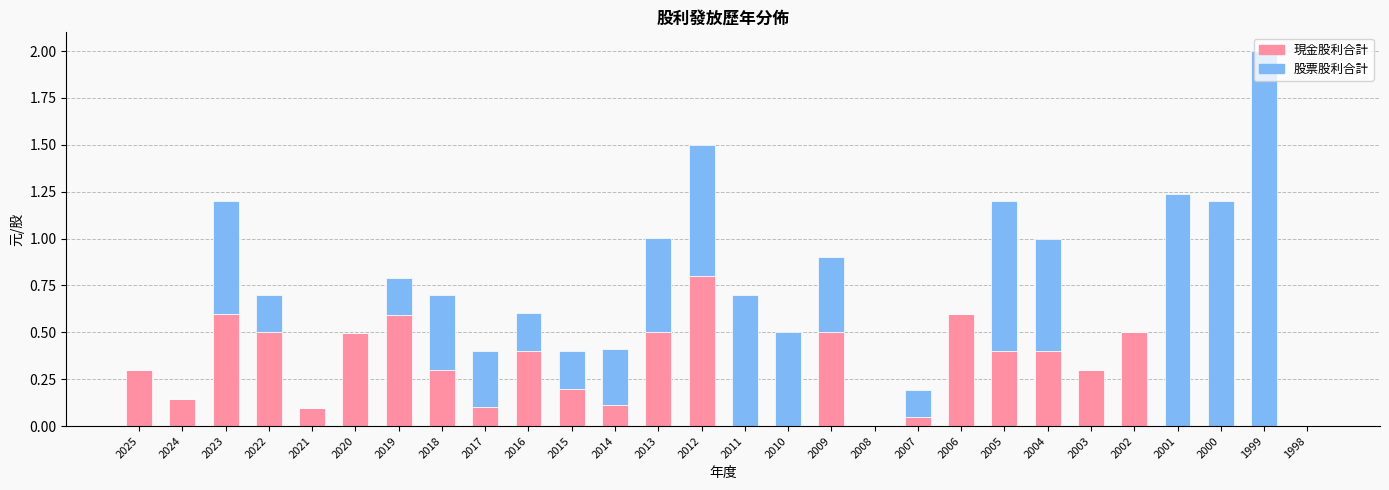

How many distinct data groups are displayed?

2